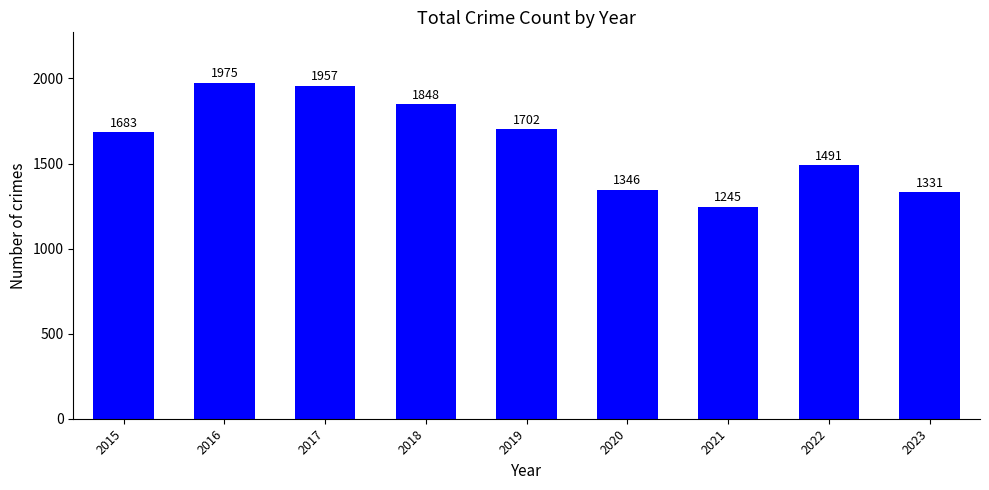

Reading left to right, transcribe all the data shown in this chart.

2015=1683	2016=1975	2017=1957	2018=1848	2019=1702	2020=1346	2021=1245	2022=1491	2023=1331